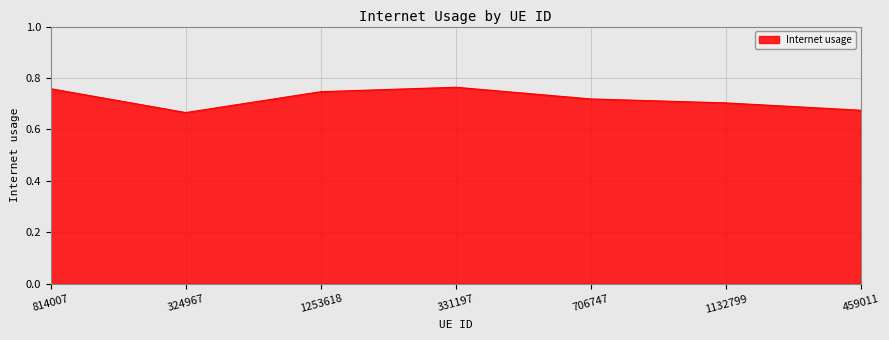

Which has a higher value, 1253618 or 324967?

1253618